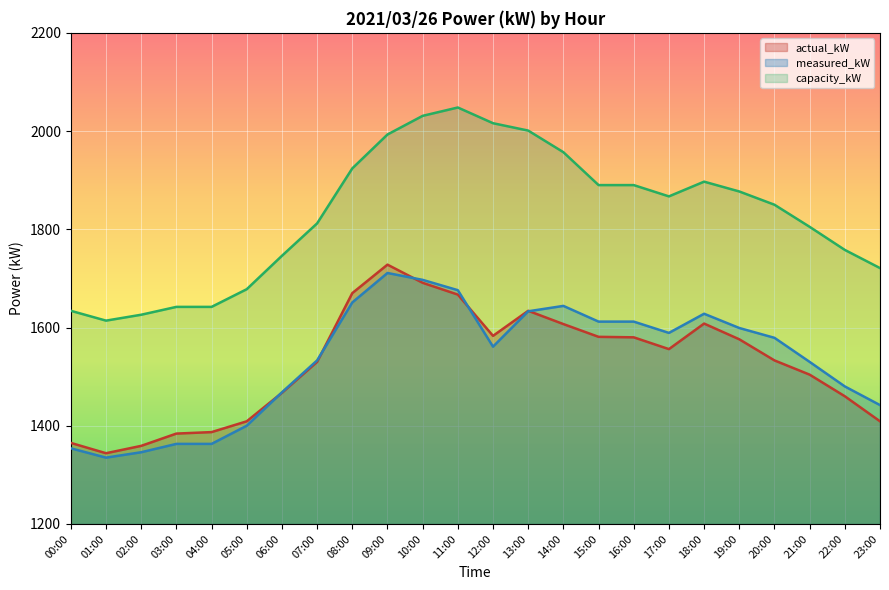

What is the total value across all series at 13:00?

5268